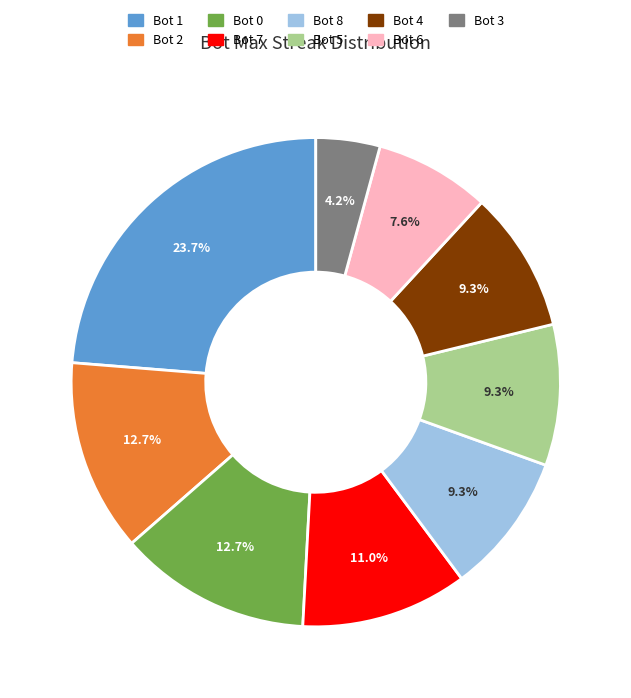

Combined, do Bot 7 and Bot 4 account for over 50%?

No